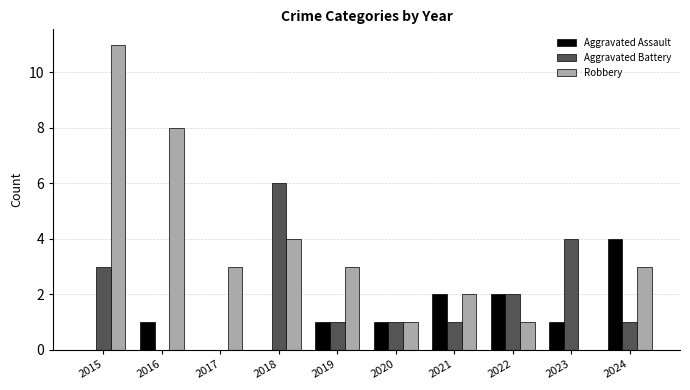

True or false: Aggravated Assault has a value of 3 at 2021.

False